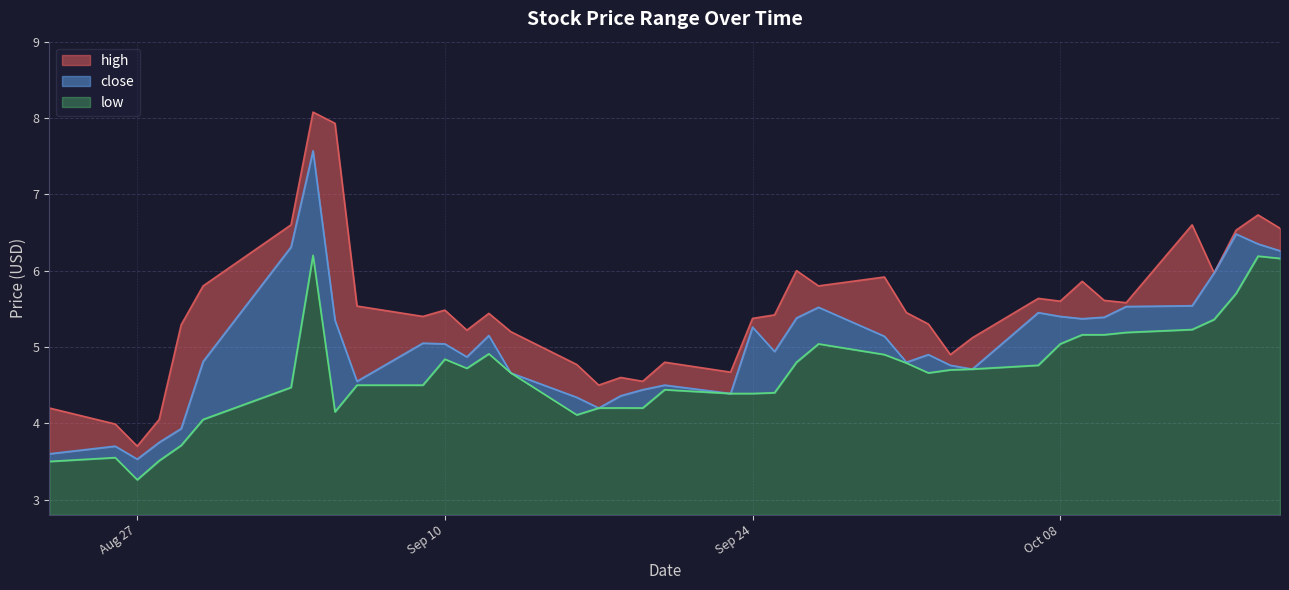

What is the sum of all close values?

201.3